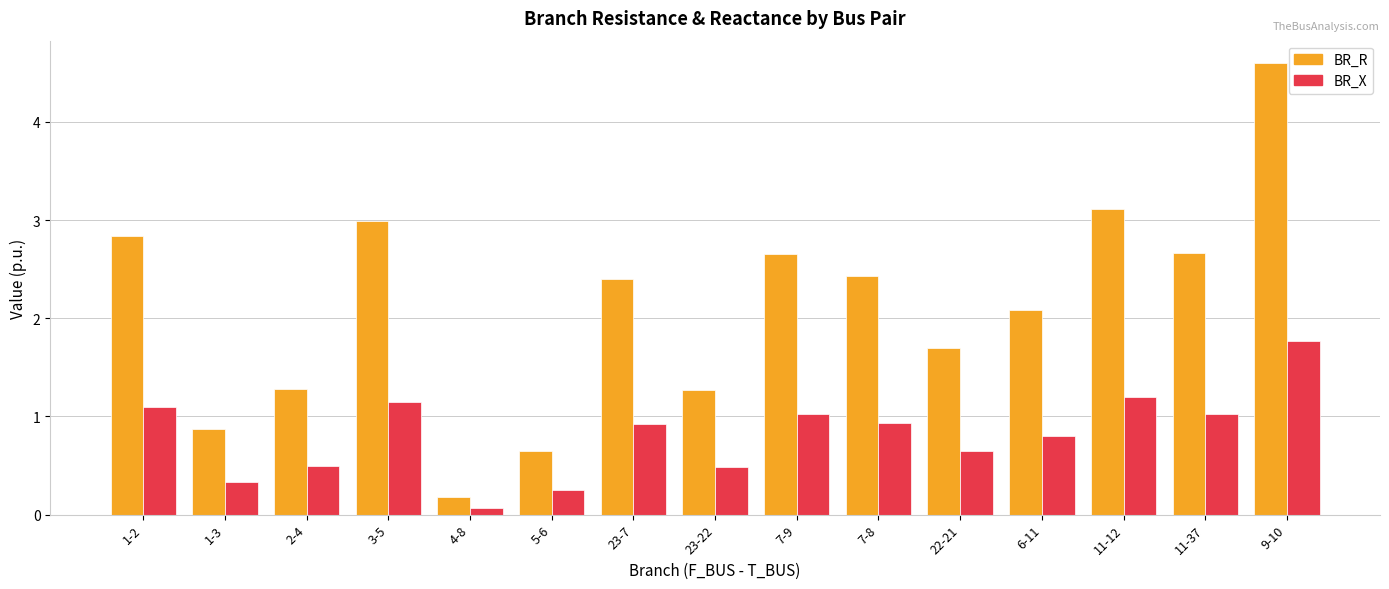

Is the value of BR_R at 9-10 greater than the value of BR_X at 7-9?

Yes